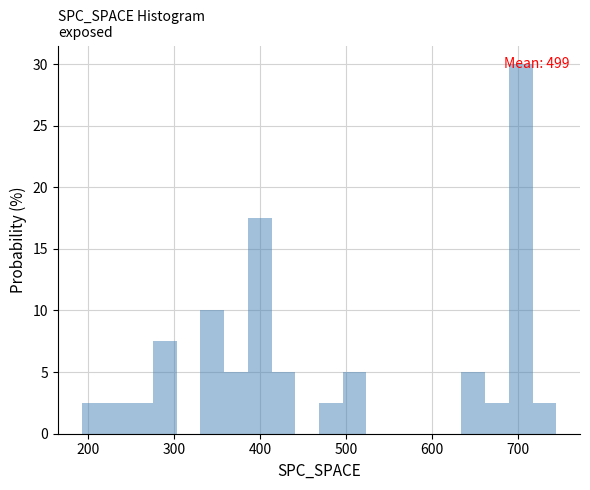

Read against the x-axis, roughly where is the centre of the tallest bar?

700